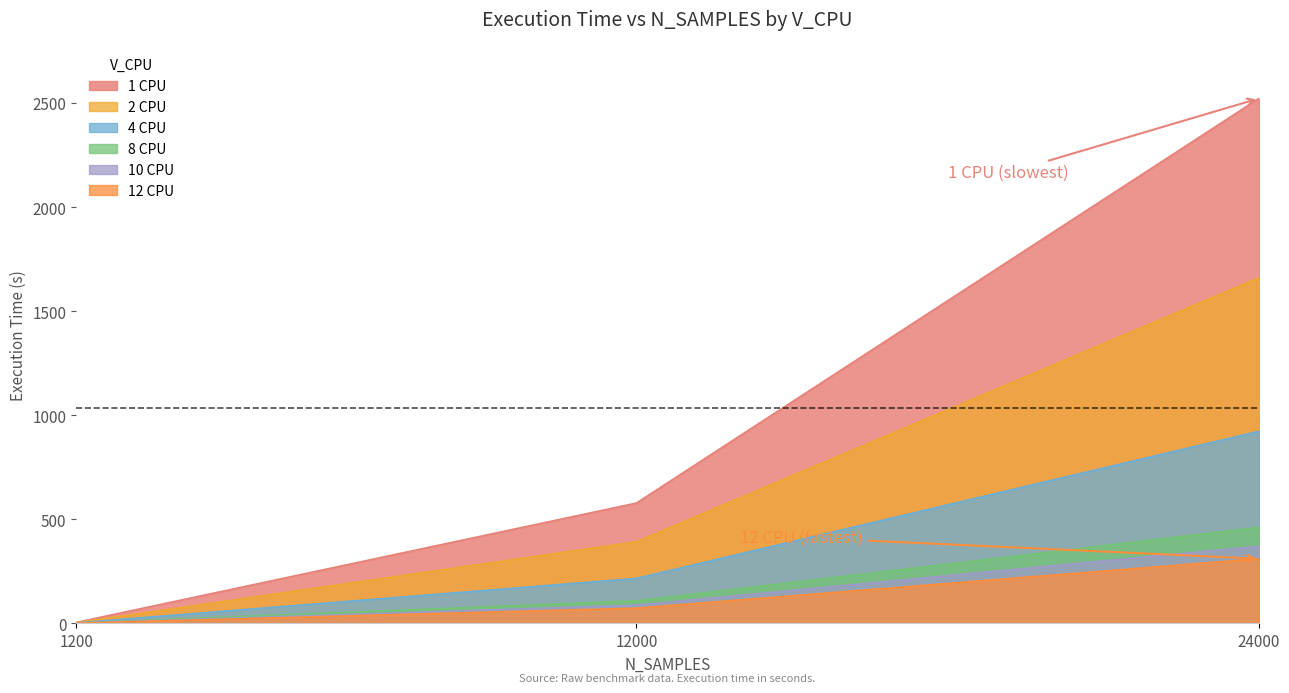

How many distinct data groups are displayed?

6